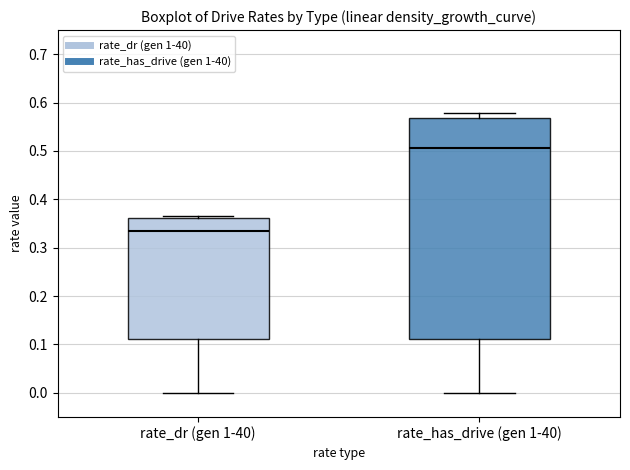

Where does the upper whisker of the box for rate_has_drive (gen 1-40) end on the y-axis? The values are not printed on the chart, so give them approximately, as read against the axis.

0.58